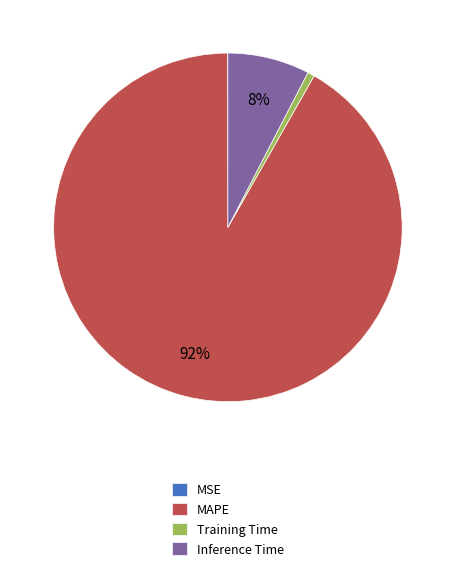

Is there any slice that represents more than half of the pie?

Yes